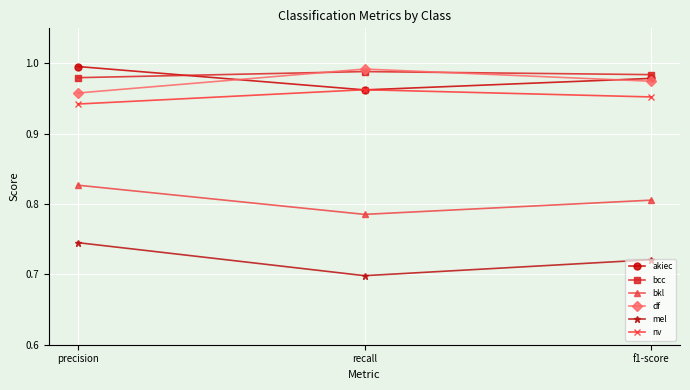

Rank the categories by nv value from lowest to highest.

precision, f1-score, recall